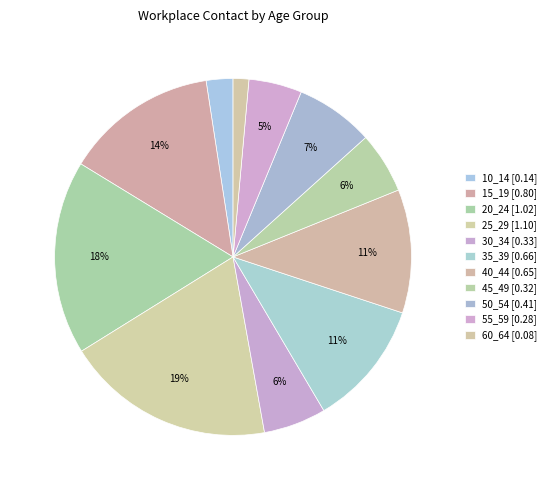

Count the number of slices in the pie.

11